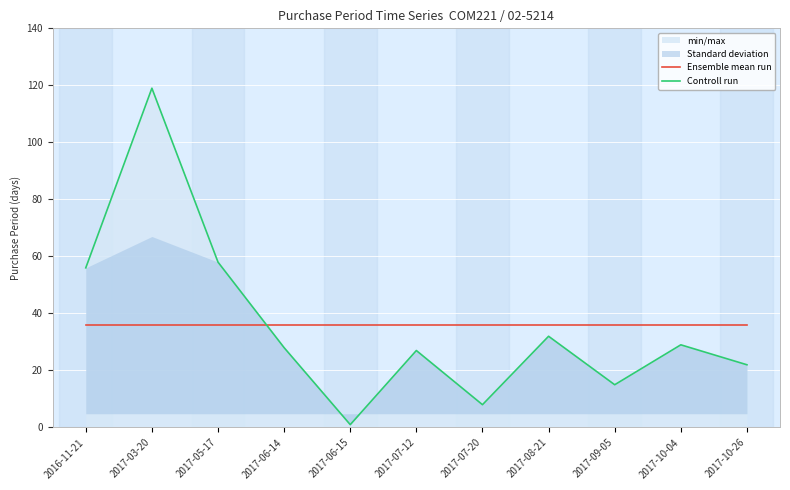

Which series has the largest range (max minus min)?

Controll run